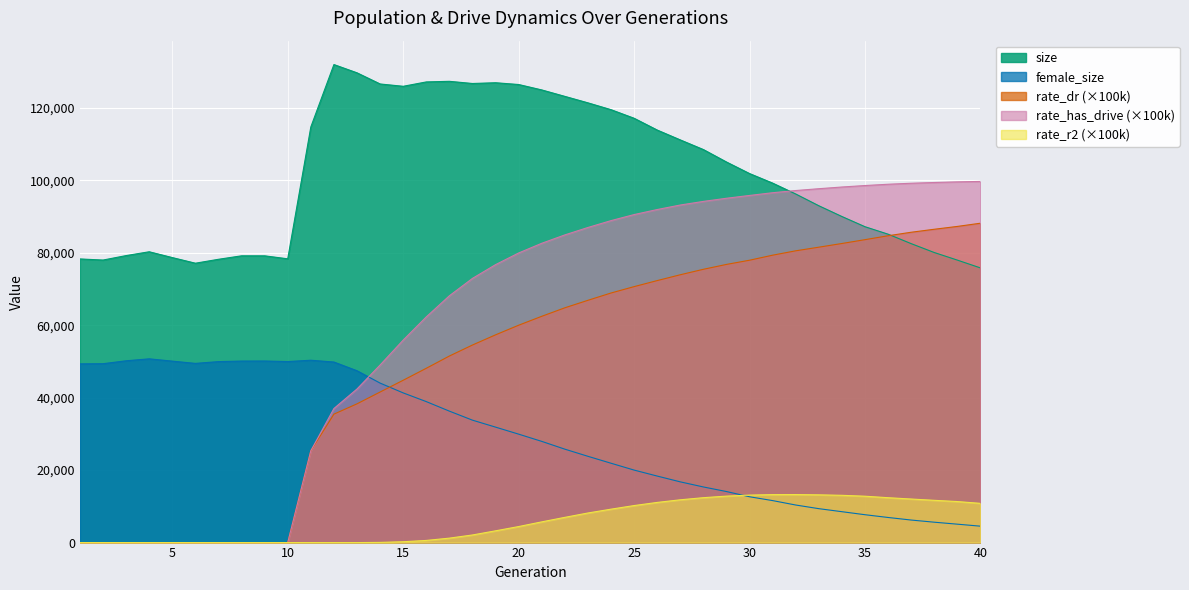

True or false: rate_dr has a value of 14028.1 at 11.

False